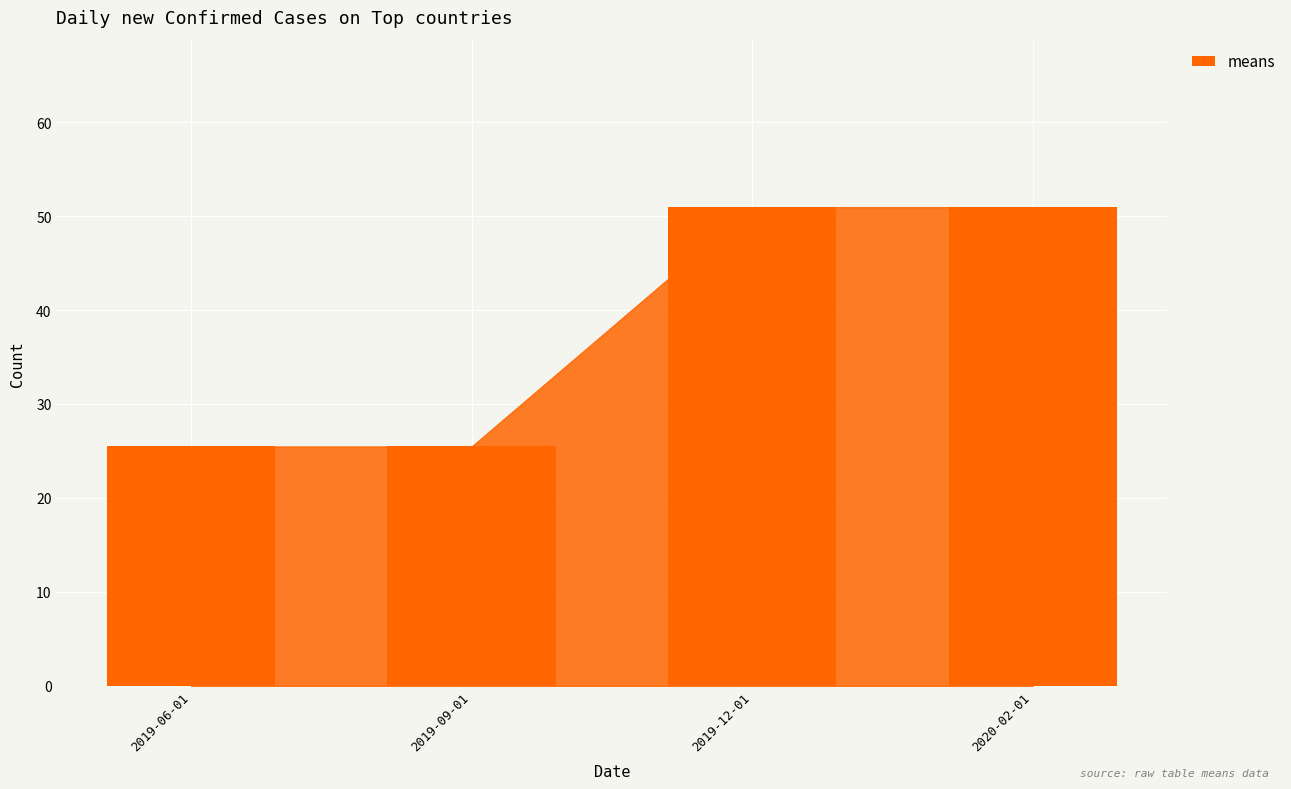

The chart shows a value of 6.1 at 2019-09-01. True or false?

False